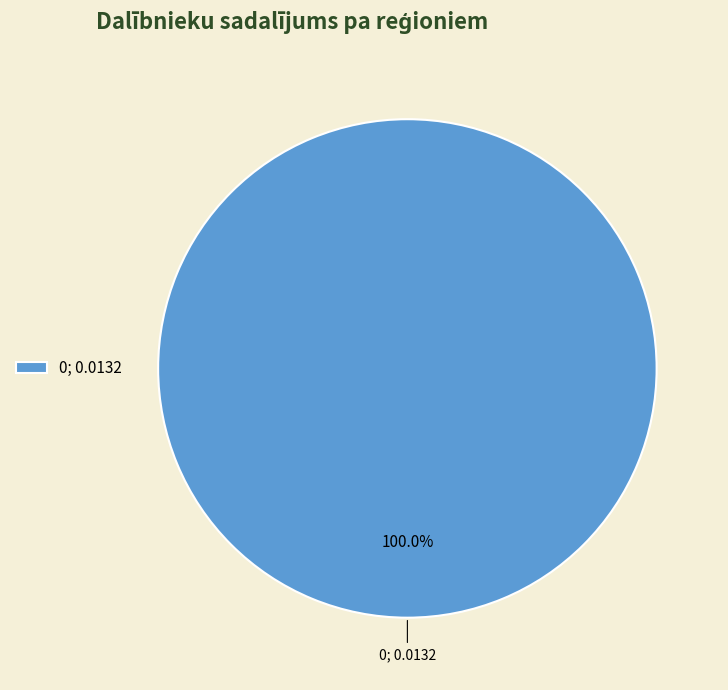

How many segments does this pie chart have?

1